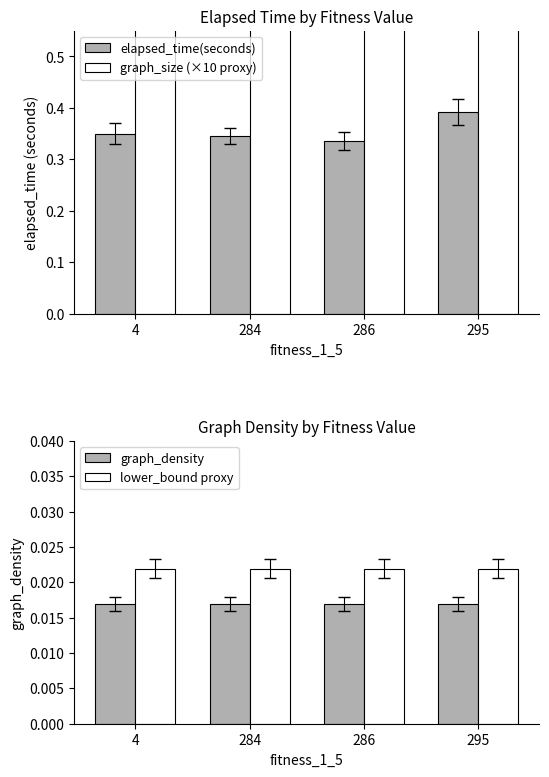

Reading left to right, what are all the values shown in this chart?

elapsed_time(seconds): 4=0.3	284=0.3	286=0.3	295=0.4
graph_size (×10 proxy): 4=3.5	284=3.5	286=3.4	295=3.9
graph_density: 4=0.0	284=0.0	286=0.0	295=0.0
lower_bound proxy: 4=0.0	284=0.0	286=0.0	295=0.0